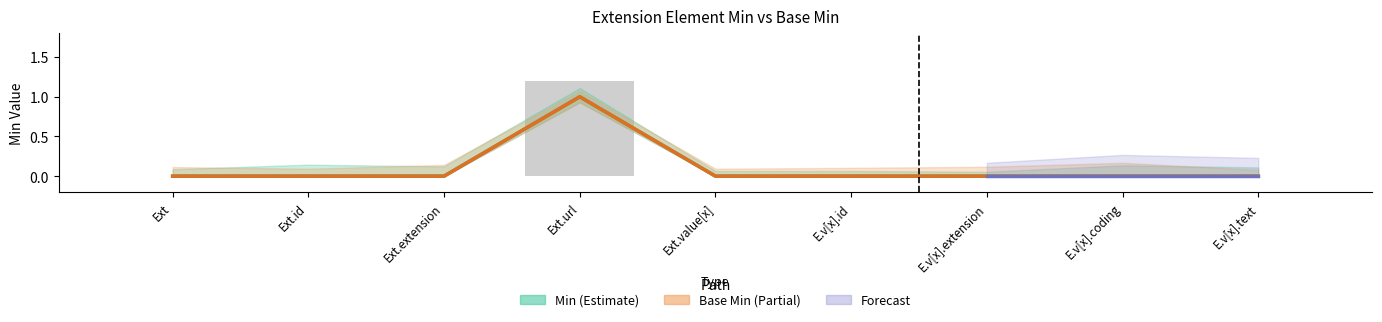

What is the difference between the Min values at Ext.url and E.v[x].extension?

1